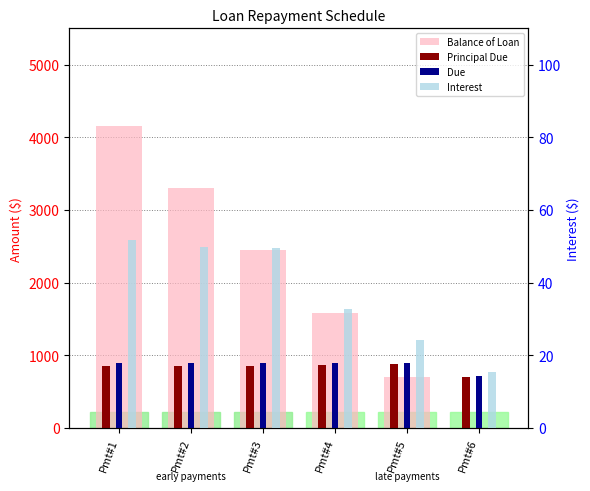

Reading left to right, list all the values displayed in this chart.

Balance of Loan: Pmt#1=4151.8	Pmt#2=3301.6	Pmt#3=2451.1	Pmt#4=1583.8	Pmt#5=708.1	Pmt#6=0.0
Principal Due: Pmt#1=848.2	Pmt#2=850.2	Pmt#3=850.5	Pmt#4=867.3	Pmt#5=875.8	Pmt#6=708.1
Due: Pmt#1=900.0	Pmt#2=900.0	Pmt#3=900.0	Pmt#4=900.0	Pmt#5=900.0	Pmt#6=723.6
Interest: Pmt#1=51.8	Pmt#2=49.8	Pmt#3=49.5	Pmt#4=32.7	Pmt#5=24.2	Pmt#6=15.5